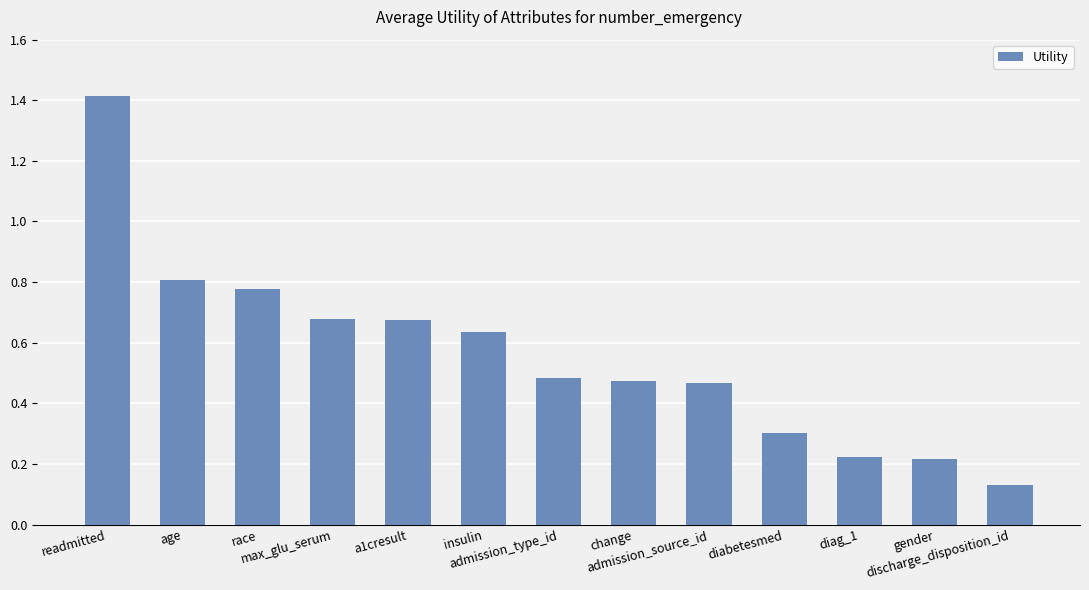

Where is the data nearest to the value 0?

discharge_disposition_id